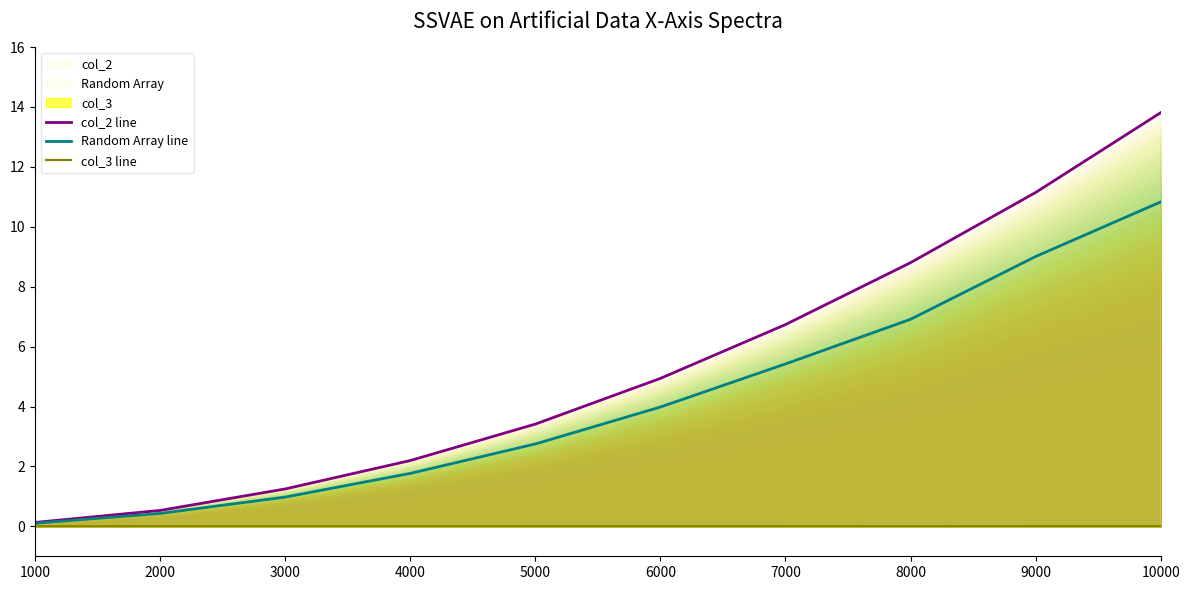

What is the sum of the Random Array line values at 2000 and 5000?

3.2